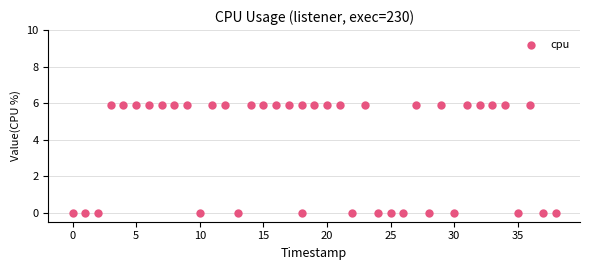

What is the range of X values (max minus min)?

38.0